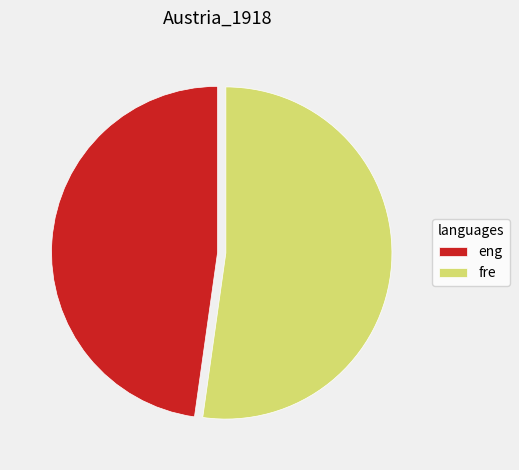

True or false: eng accounts for 34% of the total.

False